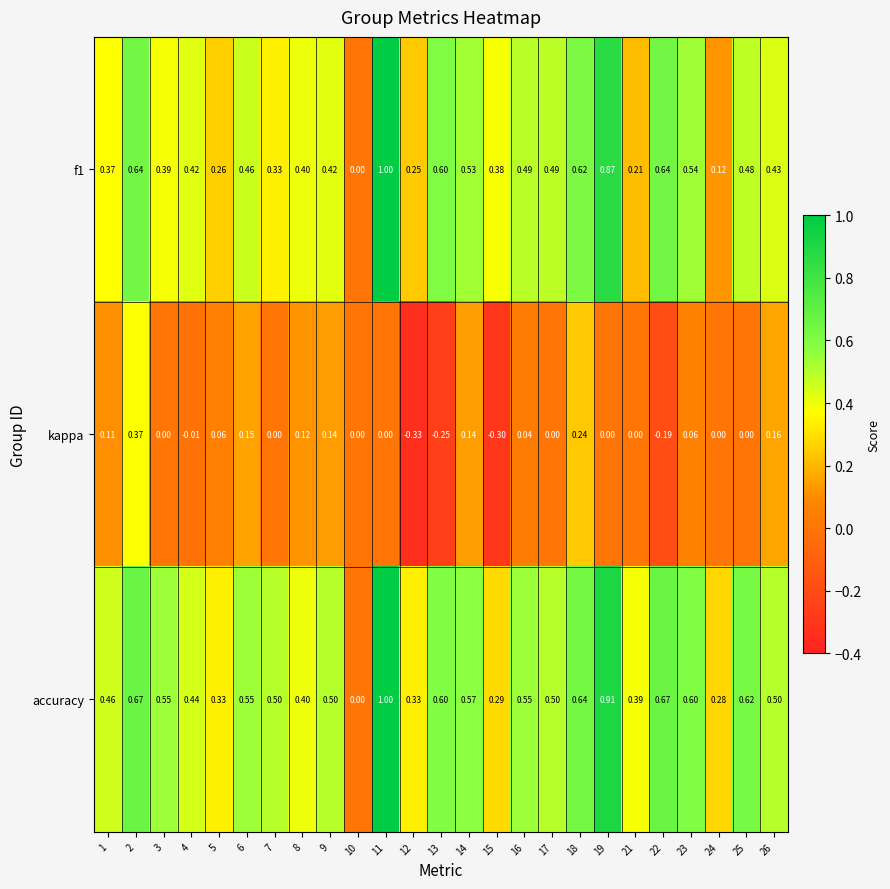

Which series has the largest total across all categories?

accuracy